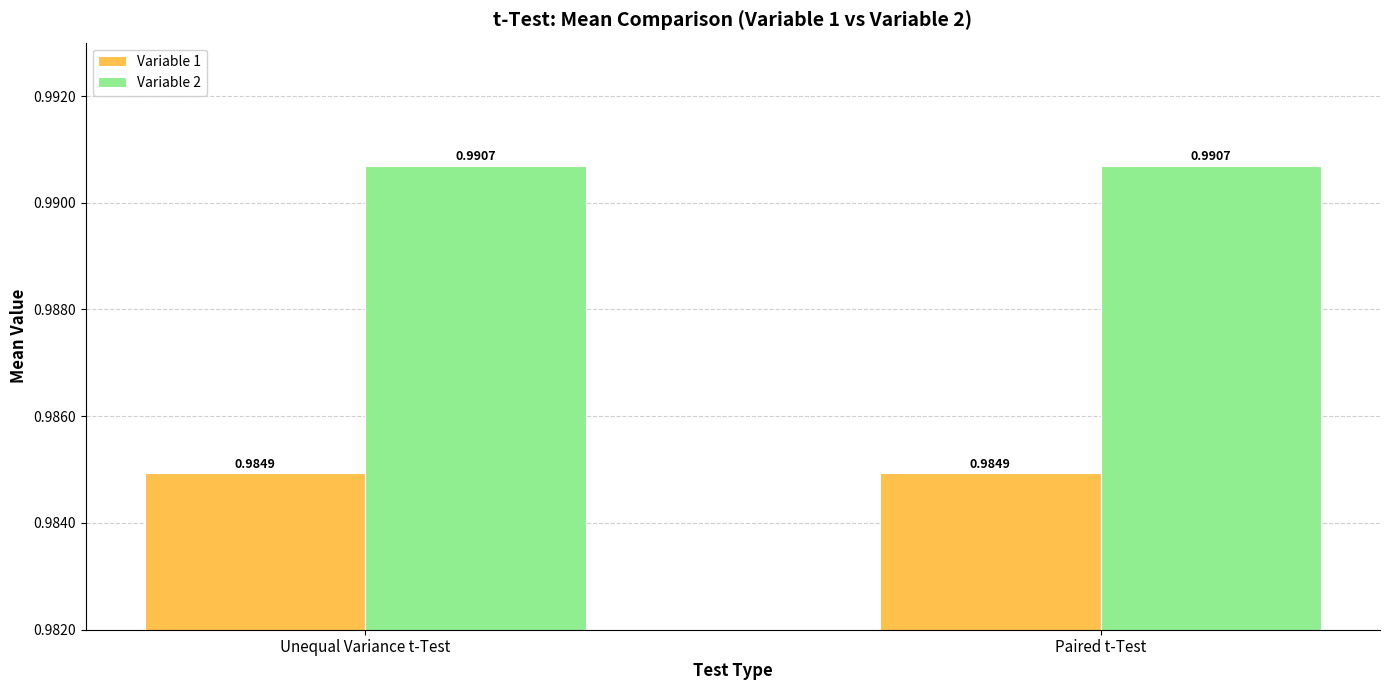

Rank the series at Paired t-Test from highest to lowest value.

Variable 2, Variable 1